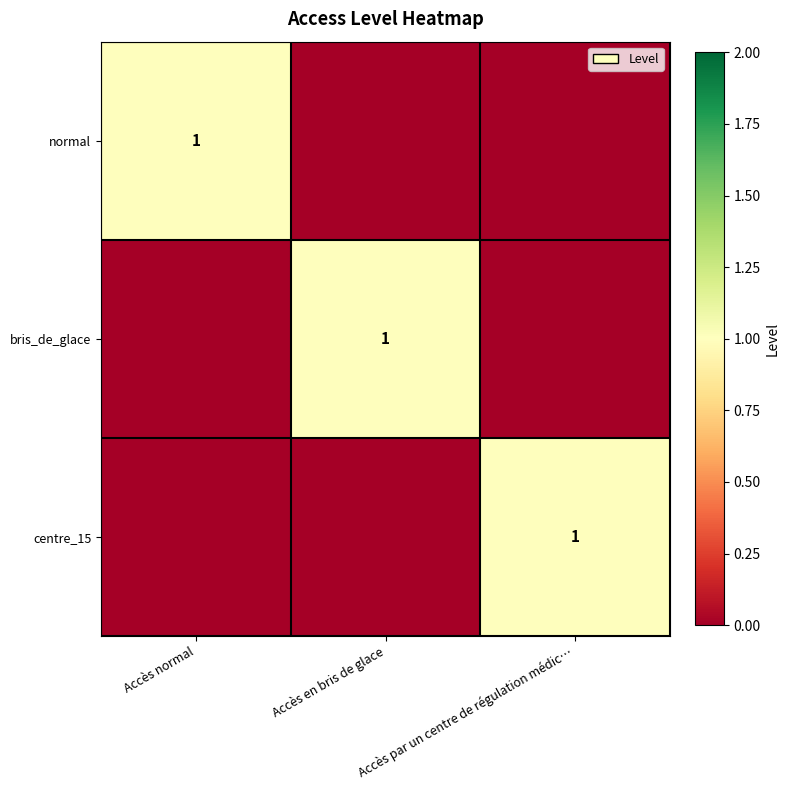

The bris_de_glace series shows 0 at Accès en bris de glace. True or false?

False